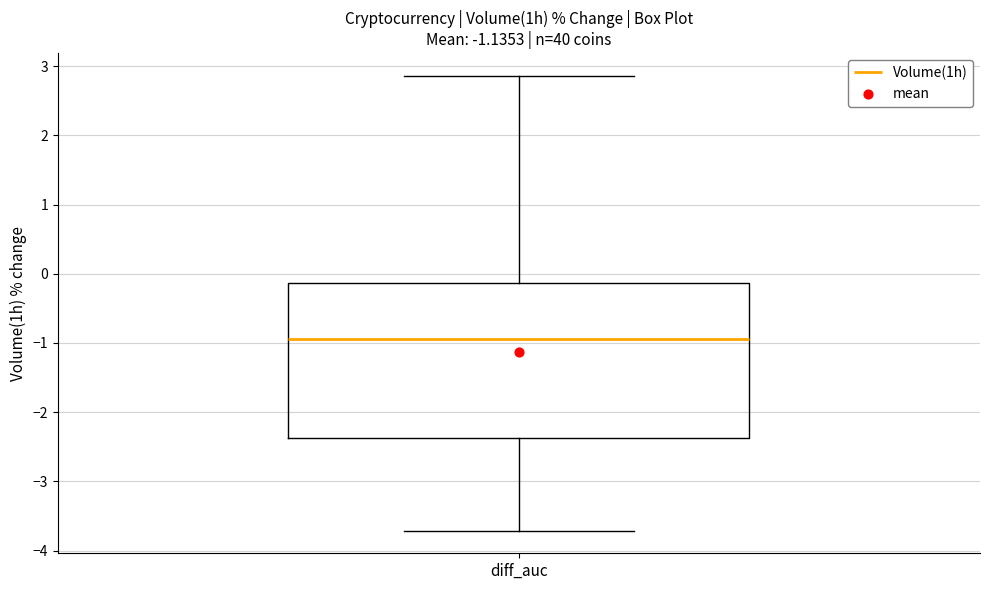

Read this box plot against the y-axis: the position of the median line, the range covered by the box, and the ends of both whiskers. The values are not printed on the chart, so give them approximately, as read against the axis.

median -0.9, box -2.4 to -0.1, whiskers -3.7 to 2.9